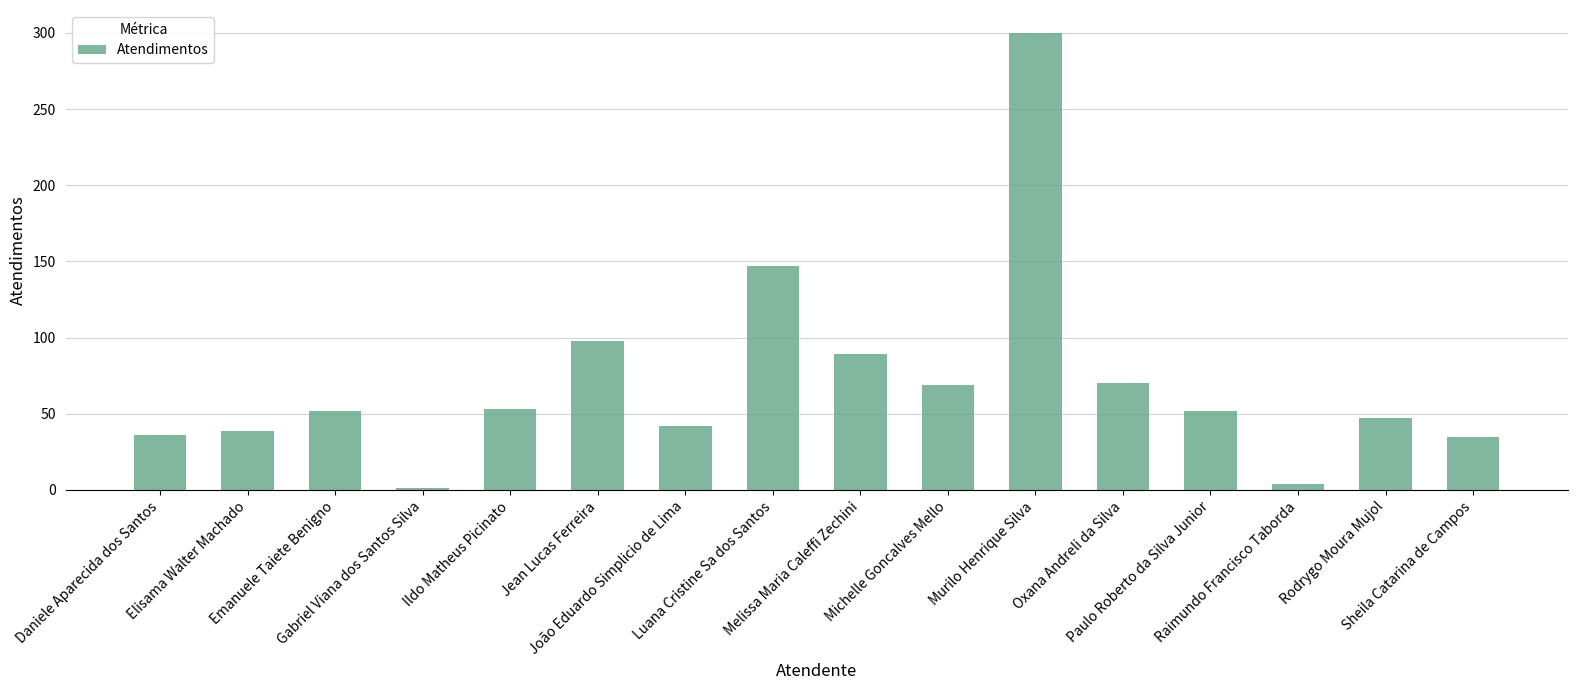

What is the difference between the second highest and minimum values?

146